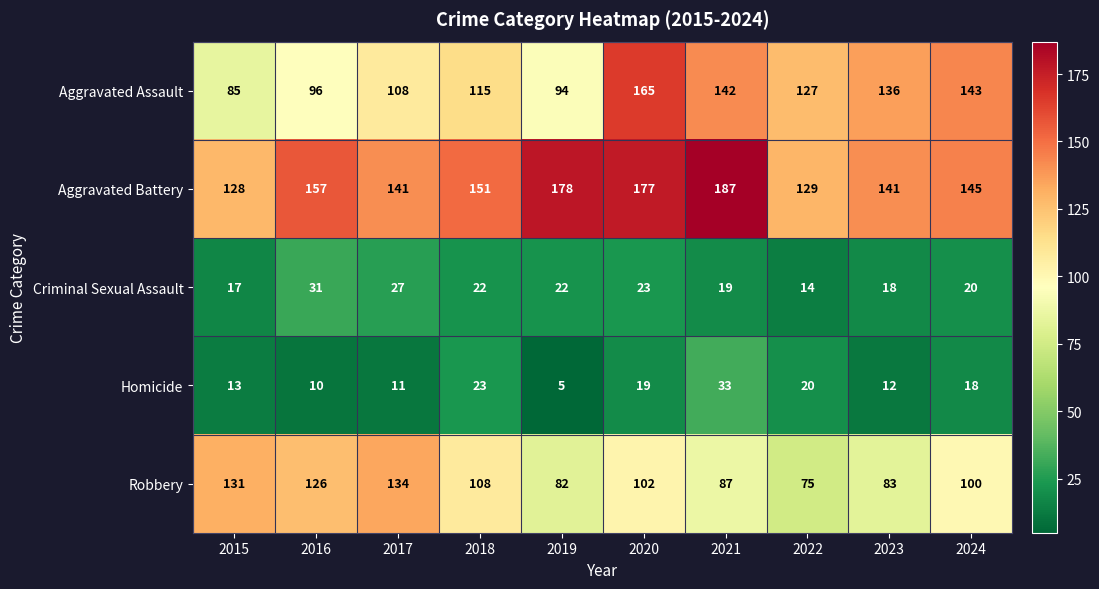

List the series in order of their peak value, highest first.

Aggravated Battery, Aggravated Assault, Robbery, Homicide, Criminal Sexual Assault